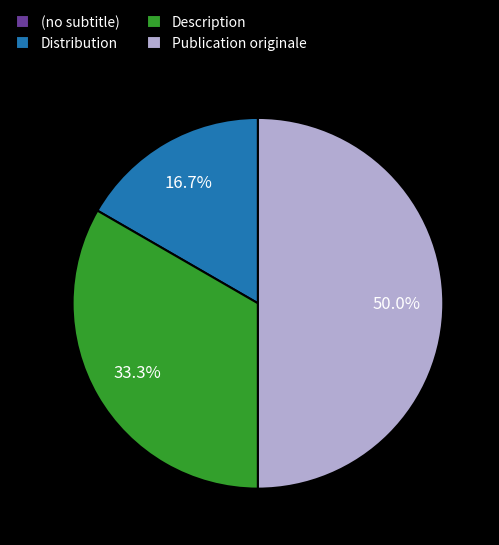

What portion of the pie excludes Distribution?

83.3%